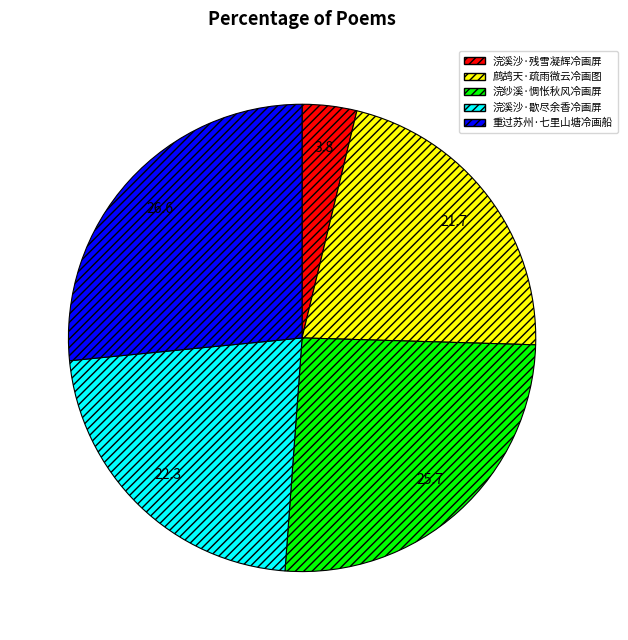

How many segments does this pie chart have?

5